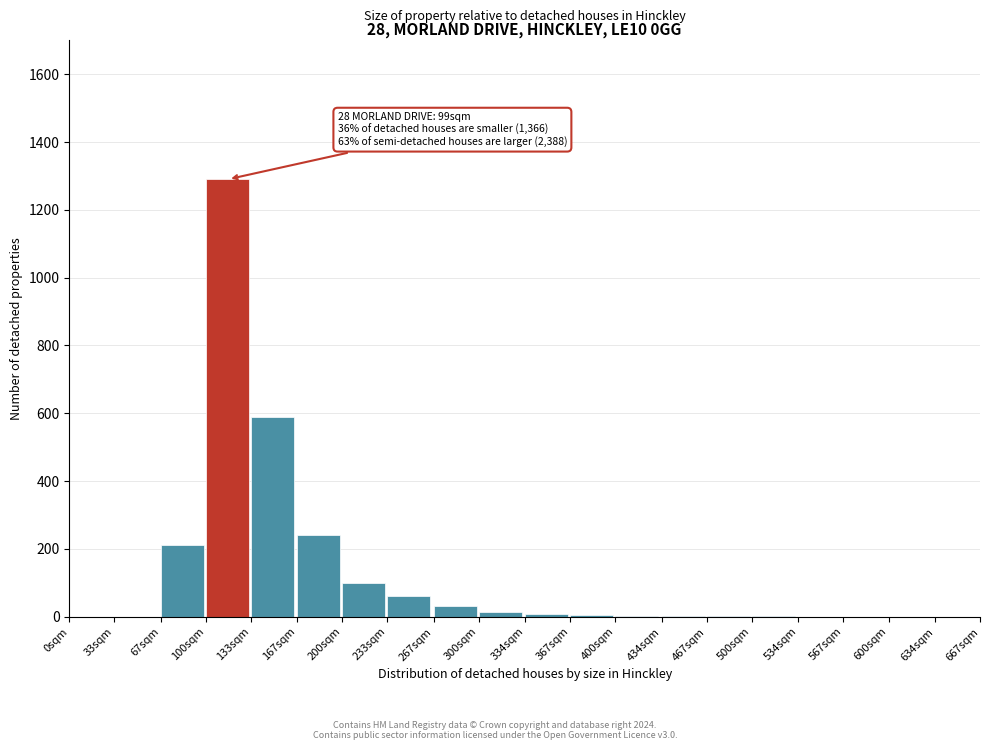

True or false: the data shows 2 at 434sqm.

True